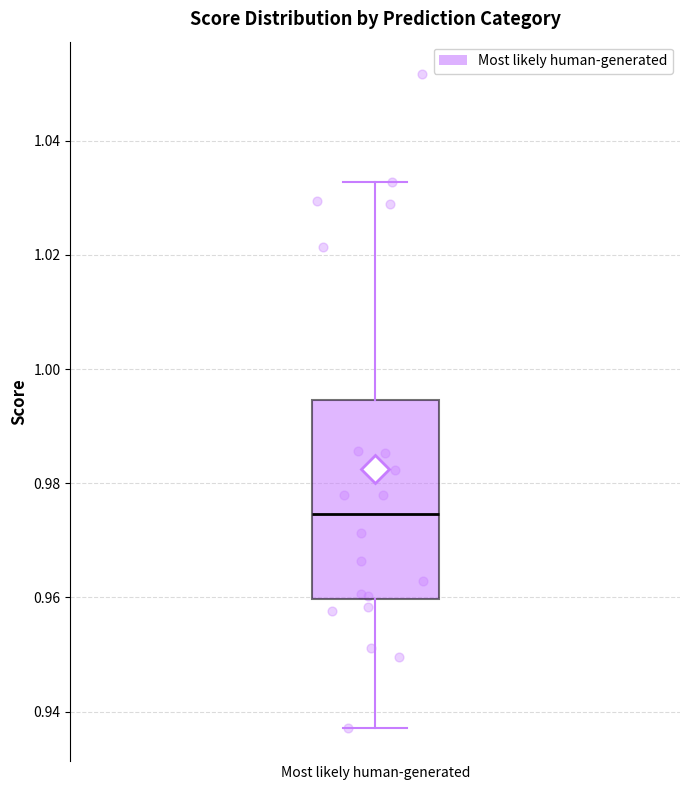

Where does the lower whisker of the box for Most likely human-generated end on the y-axis? The values are not printed on the chart, so give them approximately, as read against the axis.

0.938